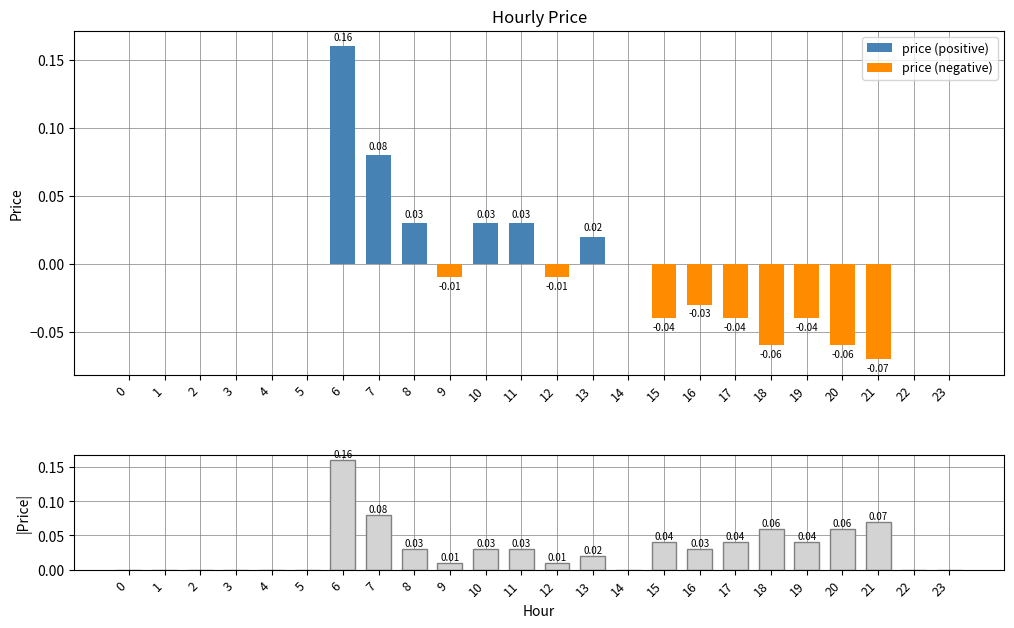

The |price| series shows -0.1 at 3. True or false?

False